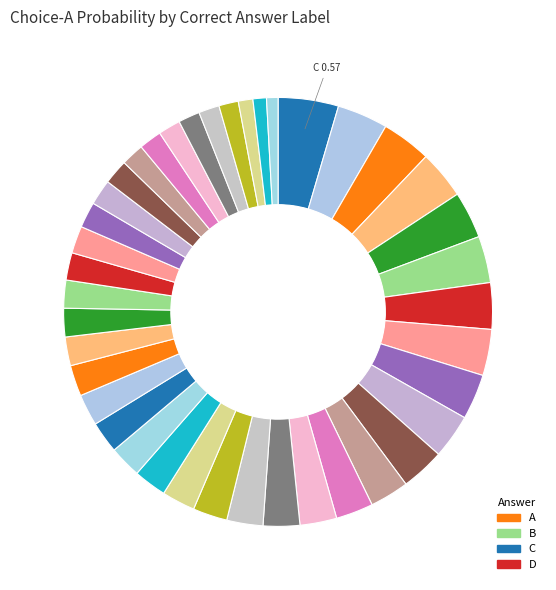

Count the number of slices in the pie.

40